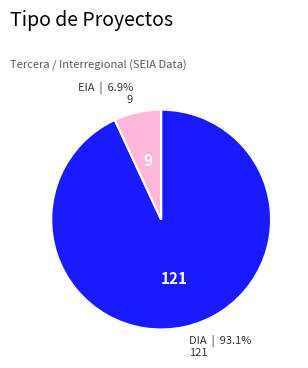

To the nearest percent, what is the average slice percentage?

50%